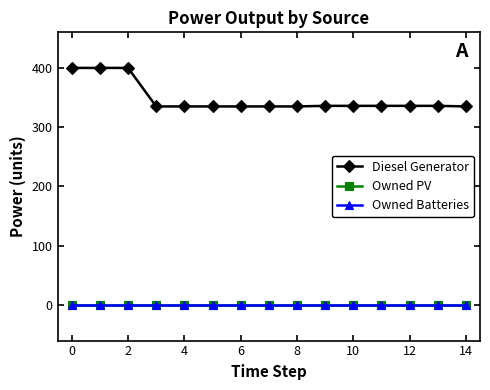

Does the chart display data point markers on the line(s)?

Yes